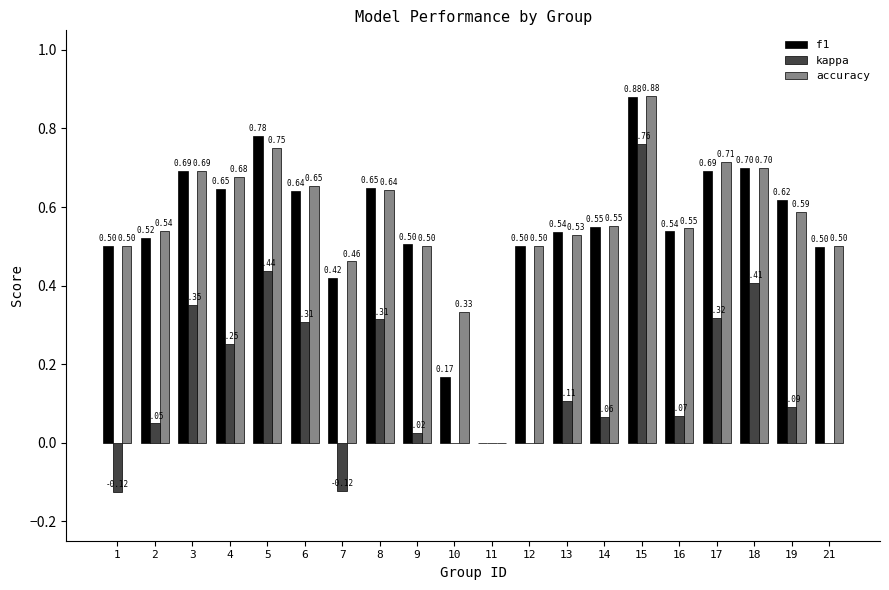

Which category has the highest value across all series?

15